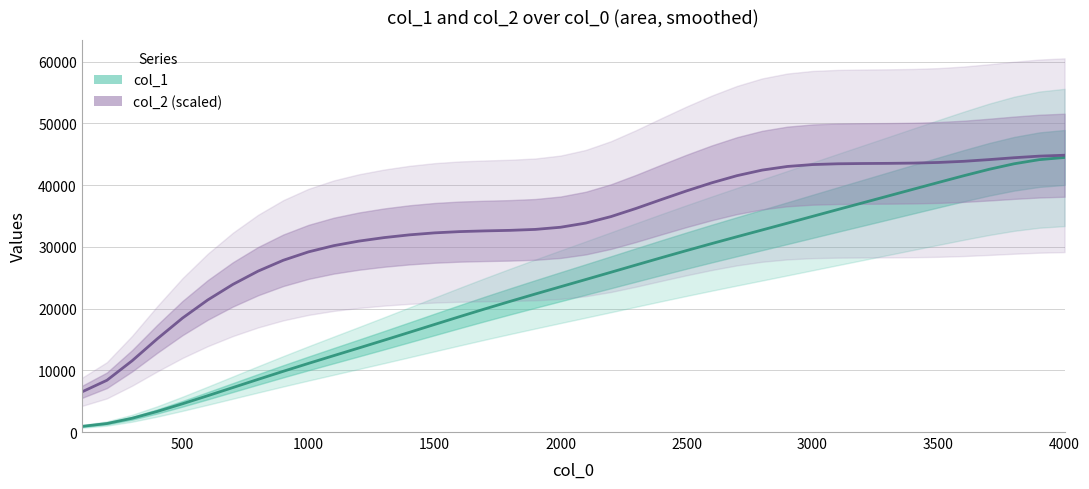

How many distinct data groups are displayed?

2